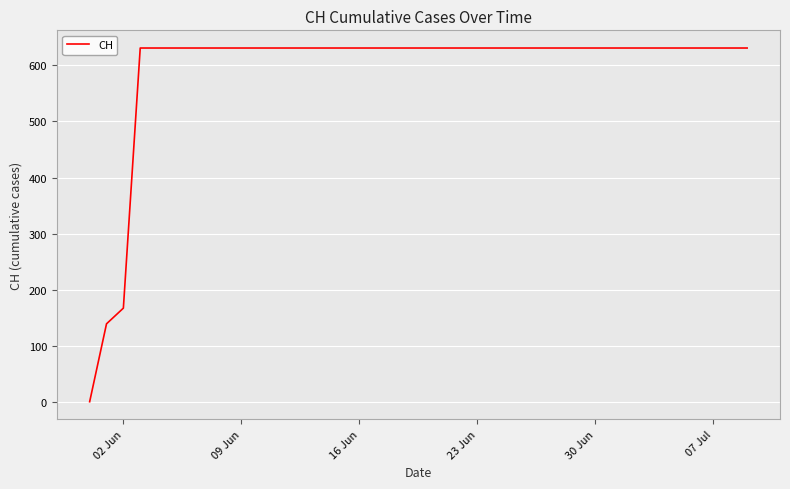

What is the greatest value displayed?

631